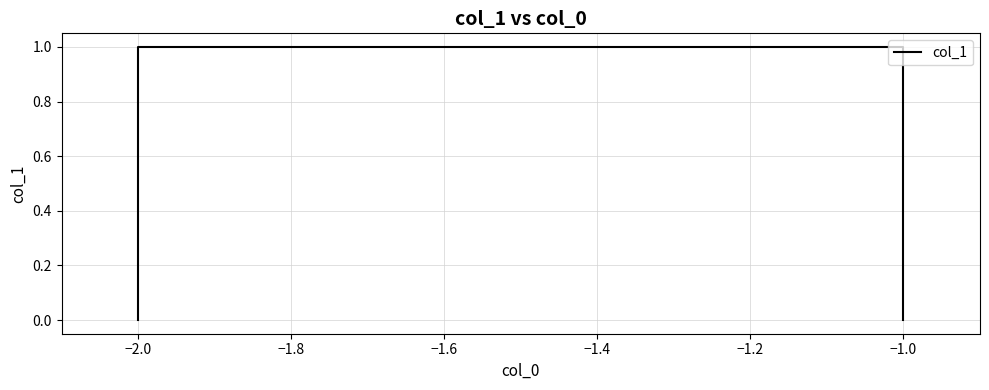

What is the difference between the maximum and second lowest values?

1